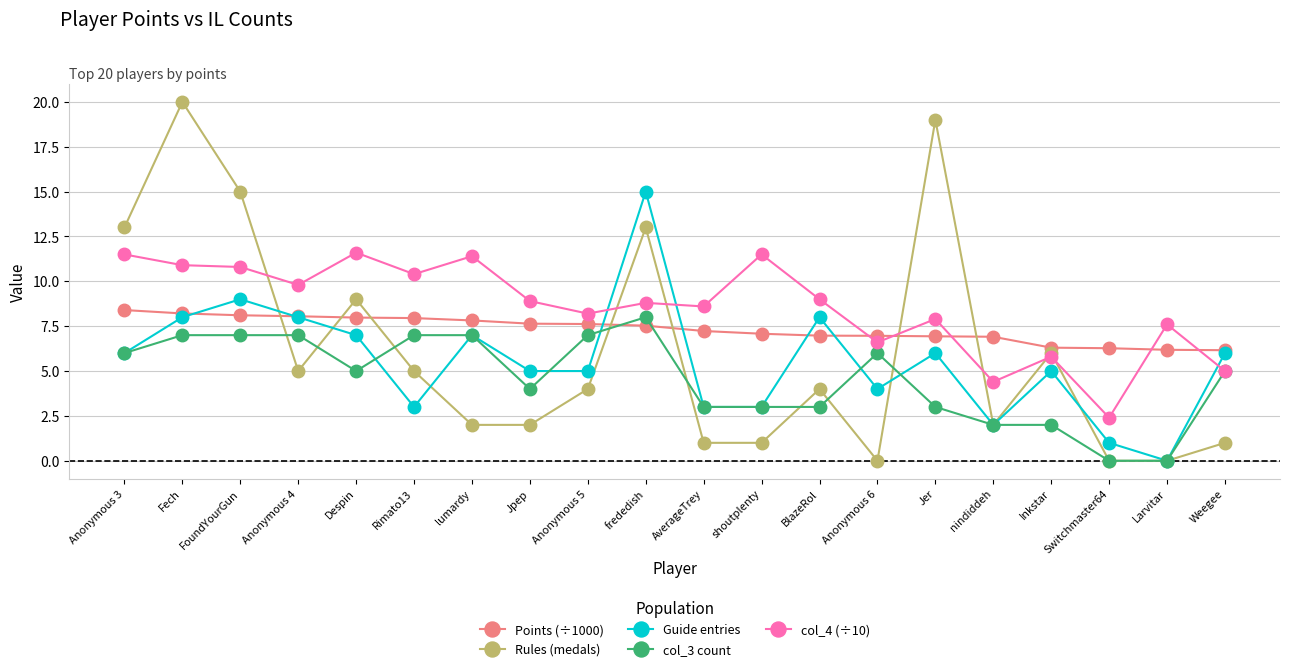

True or false: Points (÷1000) has a value of 11.7 at Jer.

False